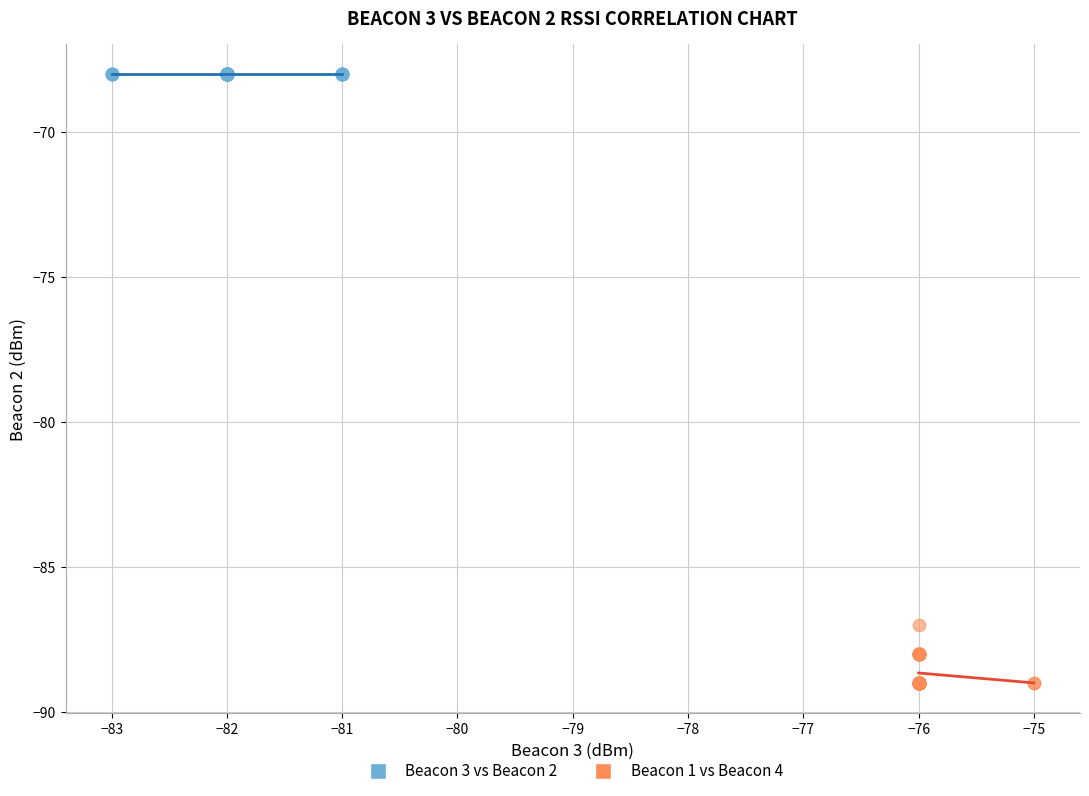

Which series contains the lowest Y value?

Beacon 1 vs Beacon 4